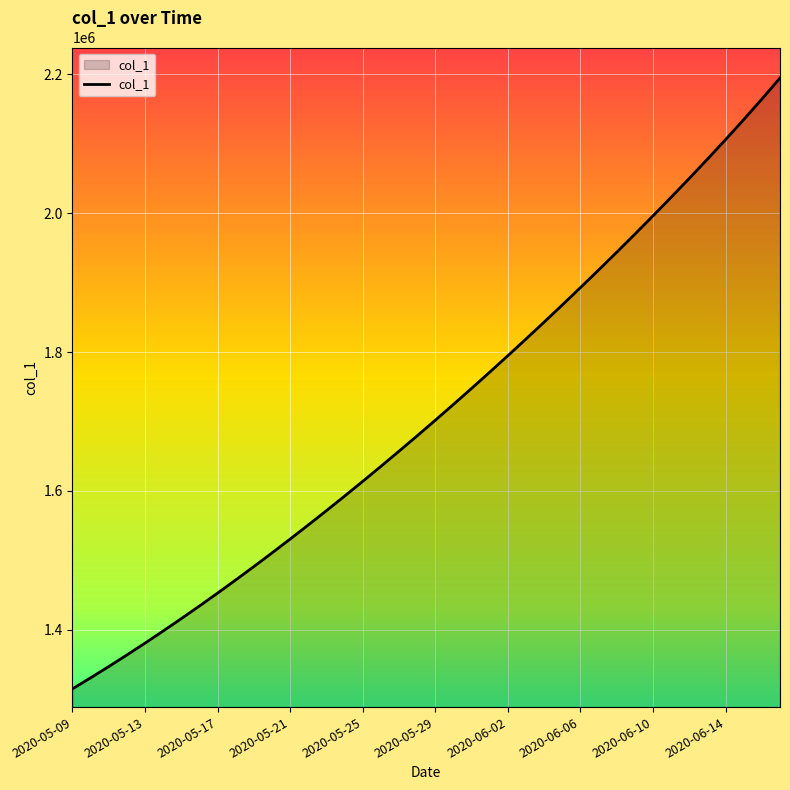

What is the greatest value displayed?

2194626.2